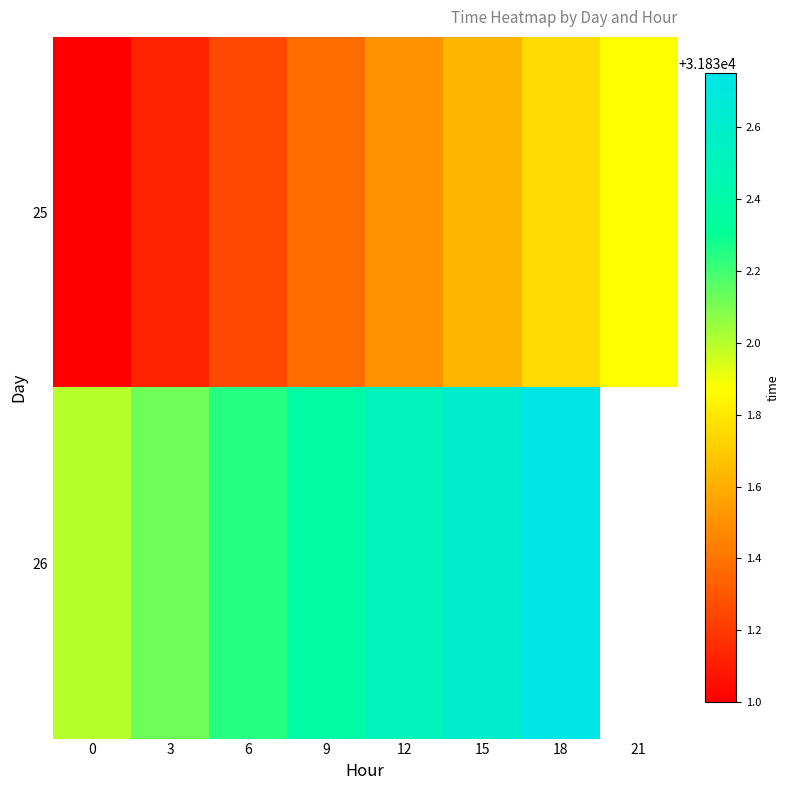

What is the total value across all series at 15?

63664.2